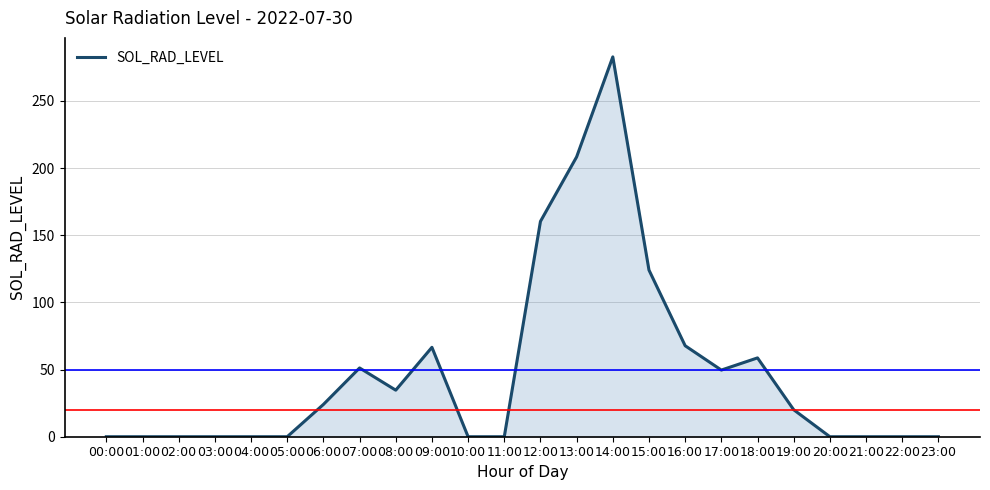

True or false: the data shows 25.3 at 07:00.

False